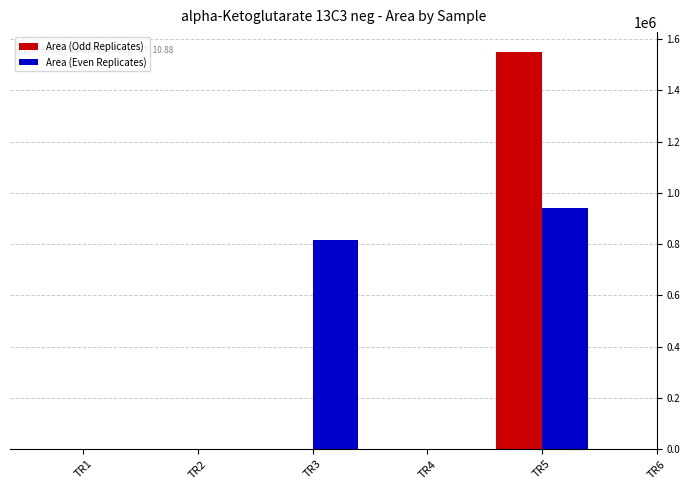

At which category does the chart reach its peak across all series?

TR5